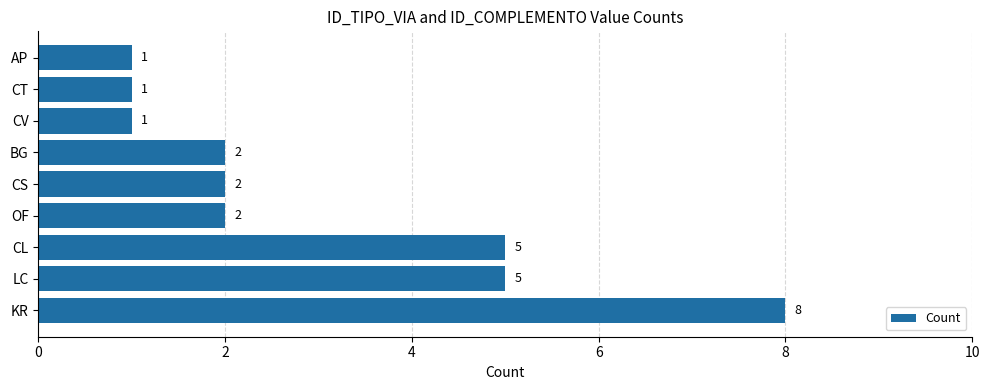

The value at LC is 5. True or false?

True